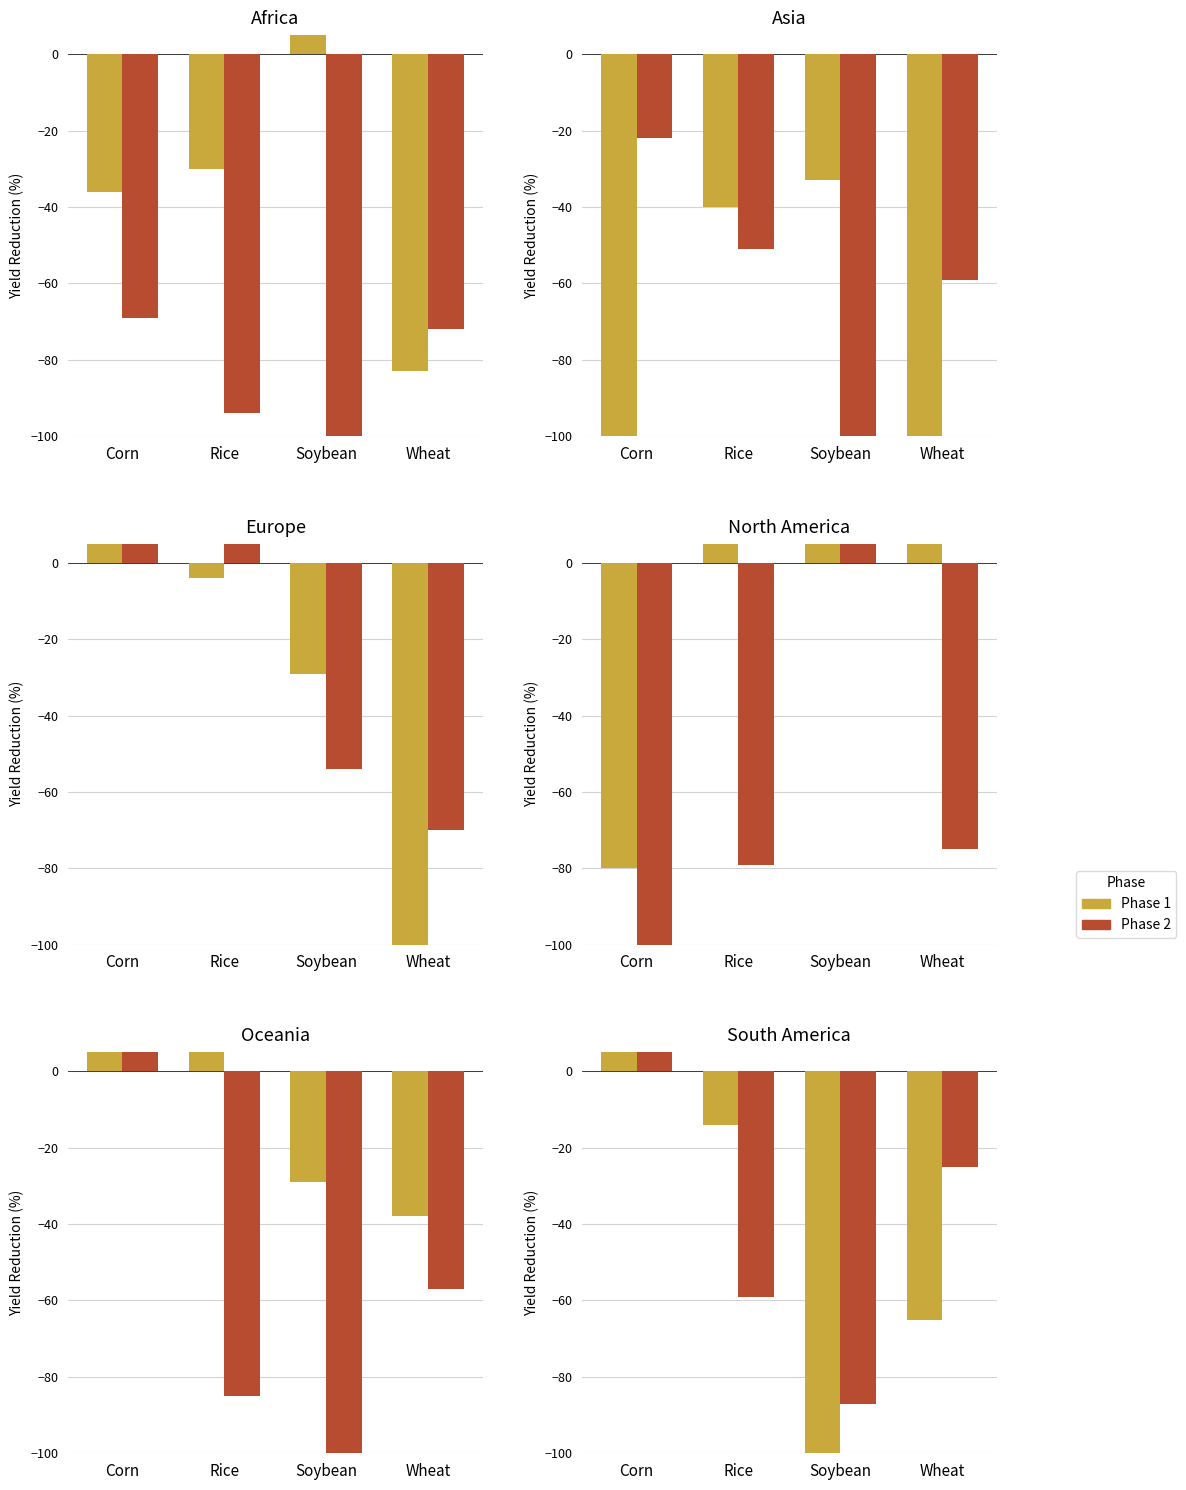

At which category is the sum across all series the highest?

Corn